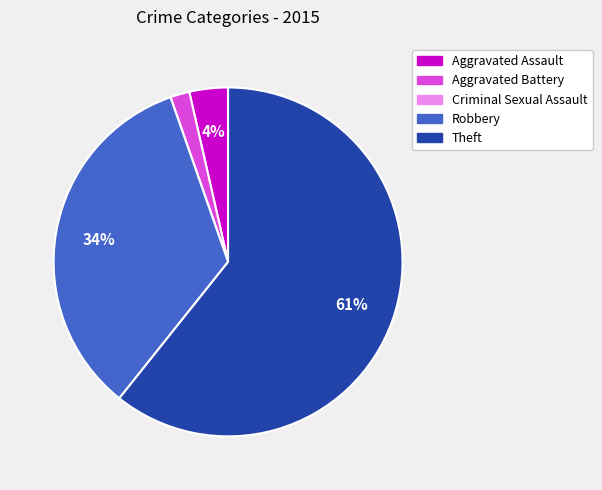

Is the sum of Robbery and Aggravated Battery greater than half?

No